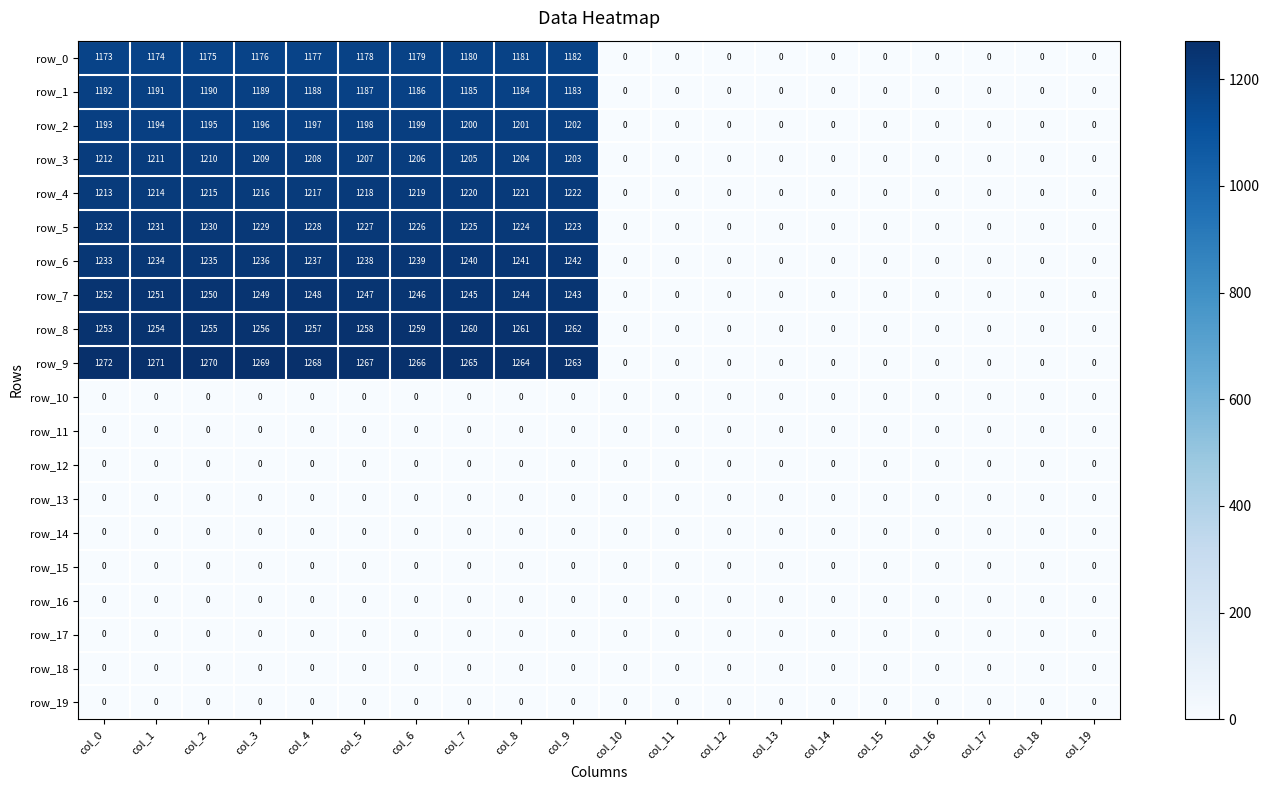

What is the approximate value of row_6 at col_9, to the nearest 10?

1240